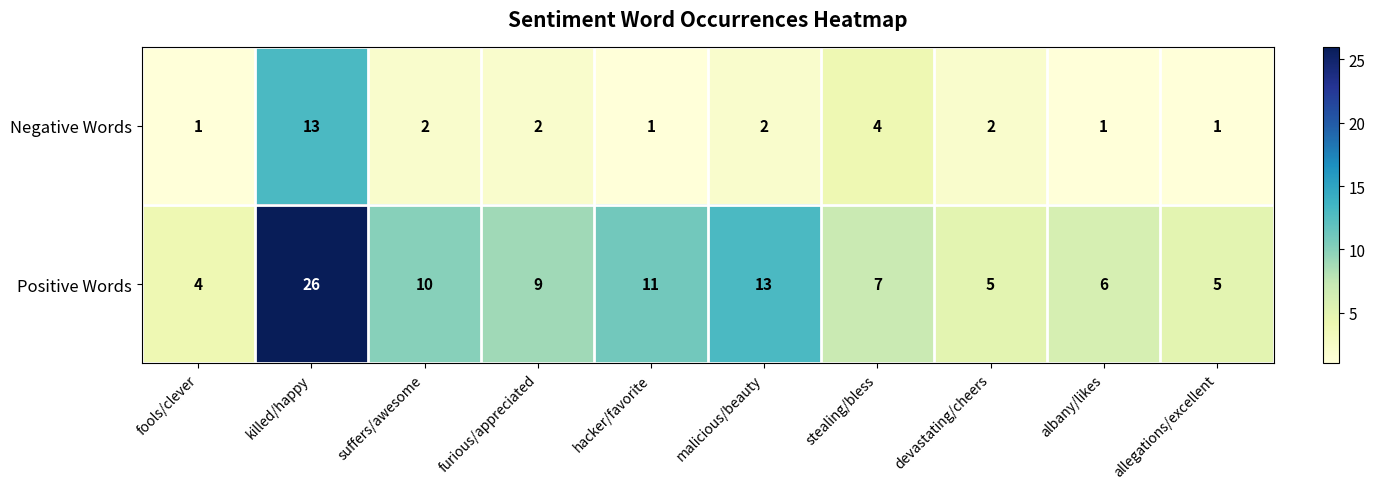

The Negative Words series shows 1 at hacker/favorite. True or false?

True